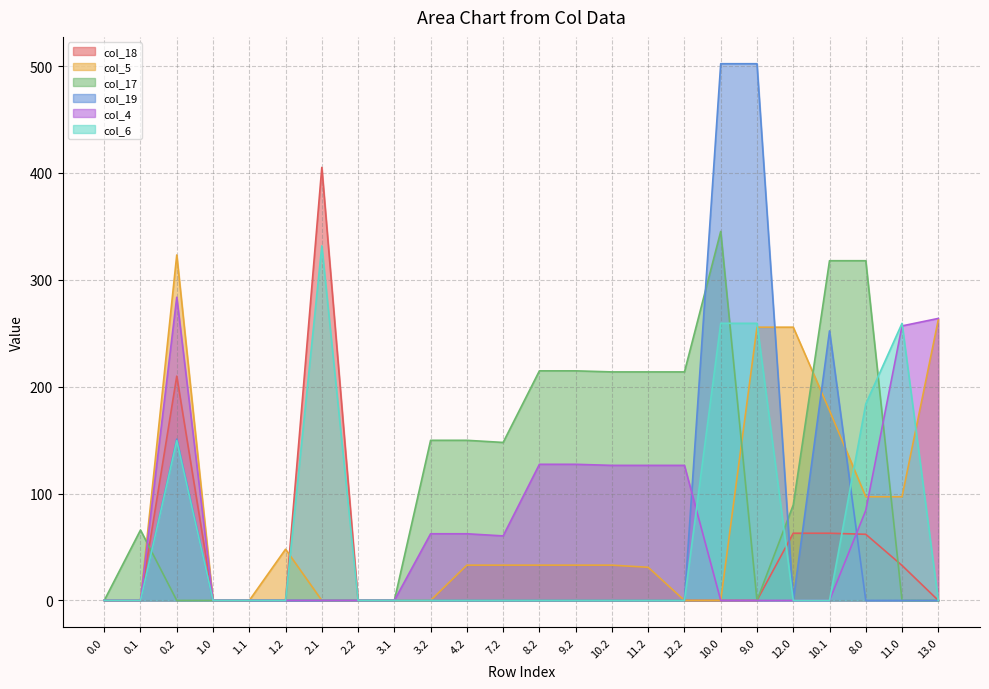

The value of col_18 at 3.1 is 0.0. True or false?

True